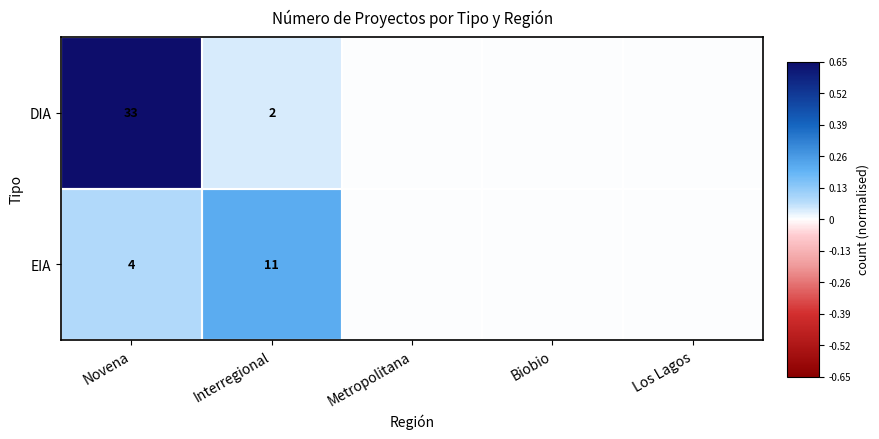

Which series changed the most between Novena and Interregional?

DIA